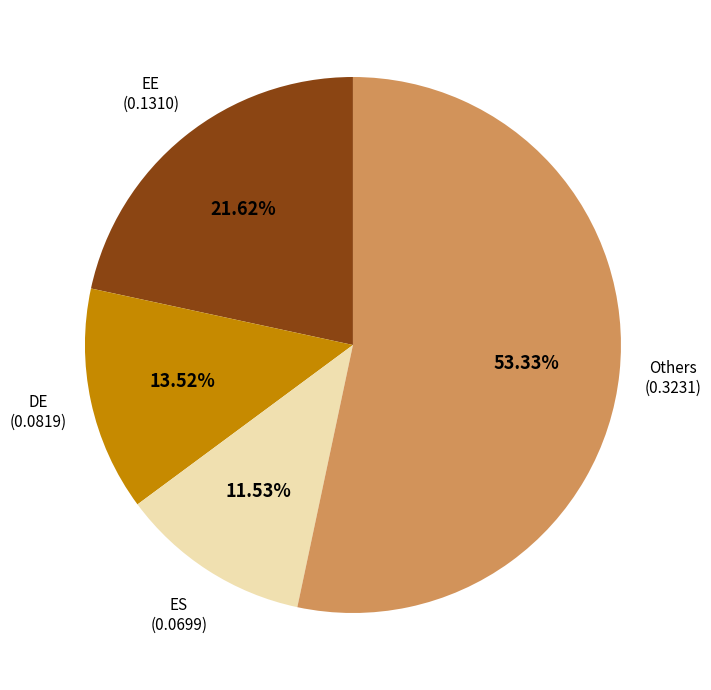

Does any single category account for the majority?

Yes